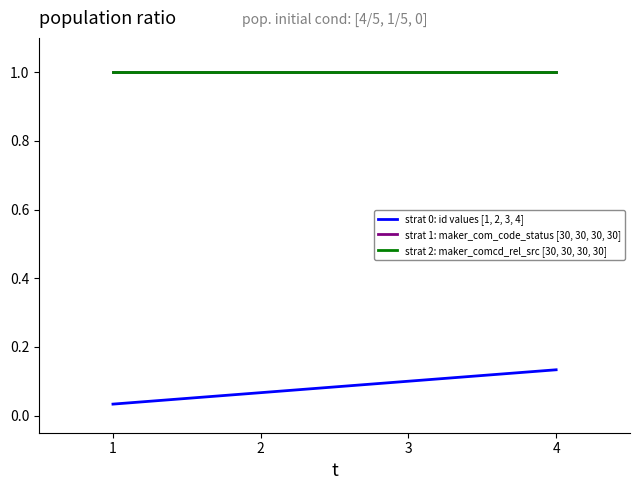

Is this an area chart (filled region under the line)?

No